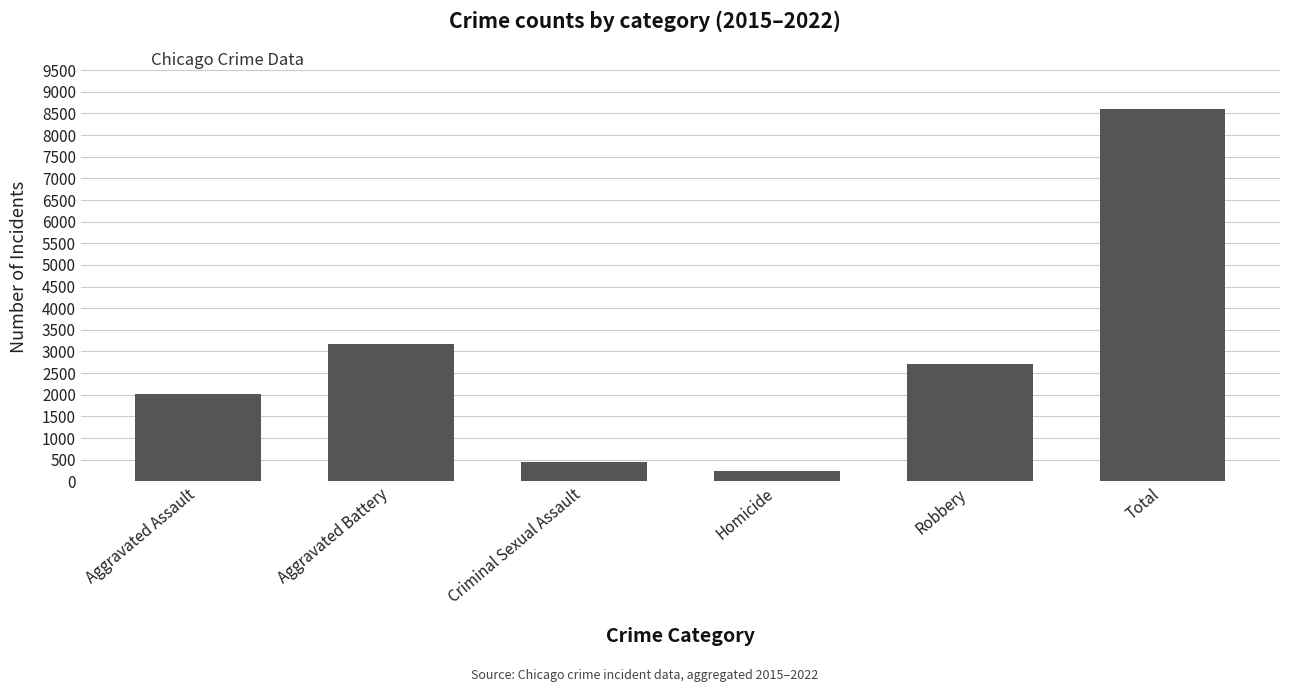

True or false: the data shows 236 at Homicide.

True